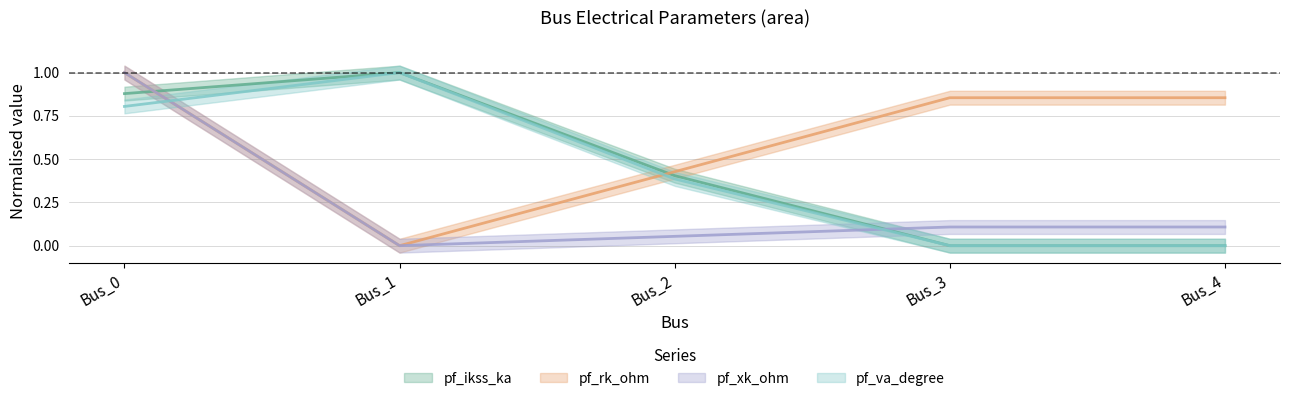

Where is pf_rk_ohm nearest to the value 0?

Bus_1